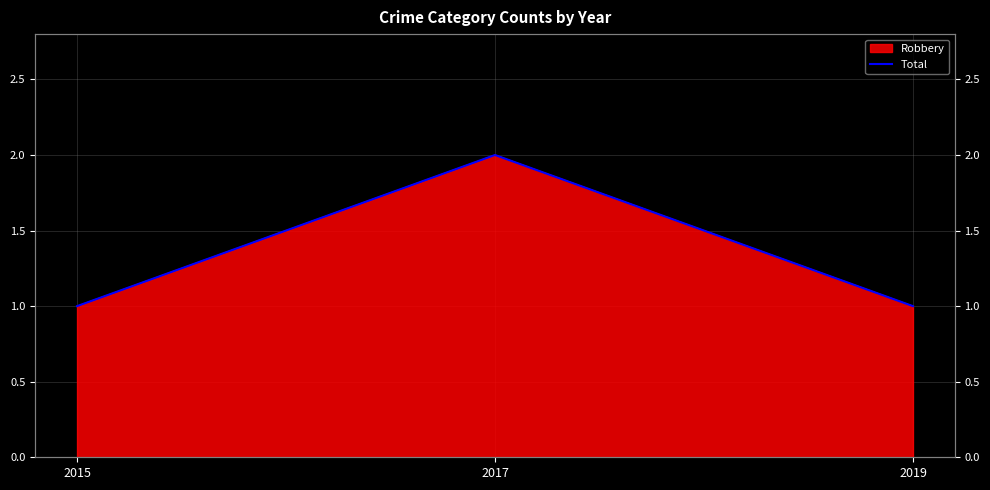

Which has a higher value, 2015 or 2017?

2017